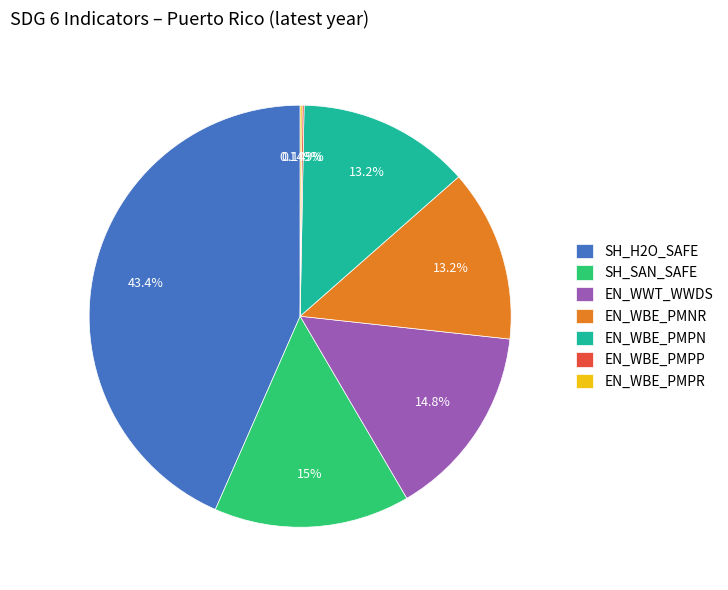

Between EN_WWT_WWDS and EN_WBE_PMPN, which is larger?

EN_WWT_WWDS